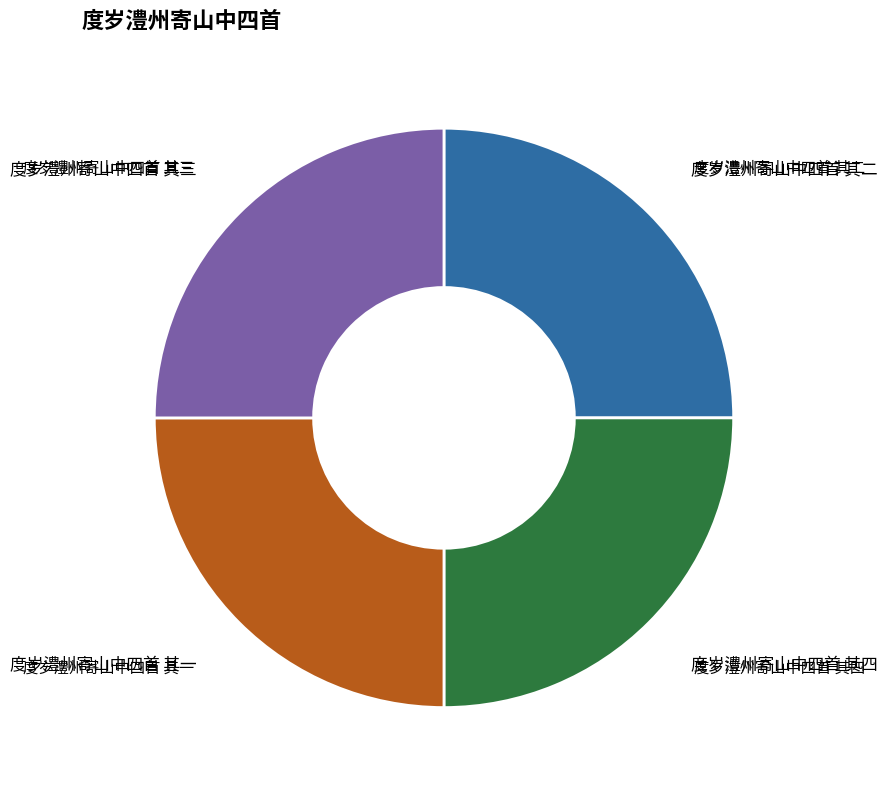

Is there a majority slice in this chart?

No